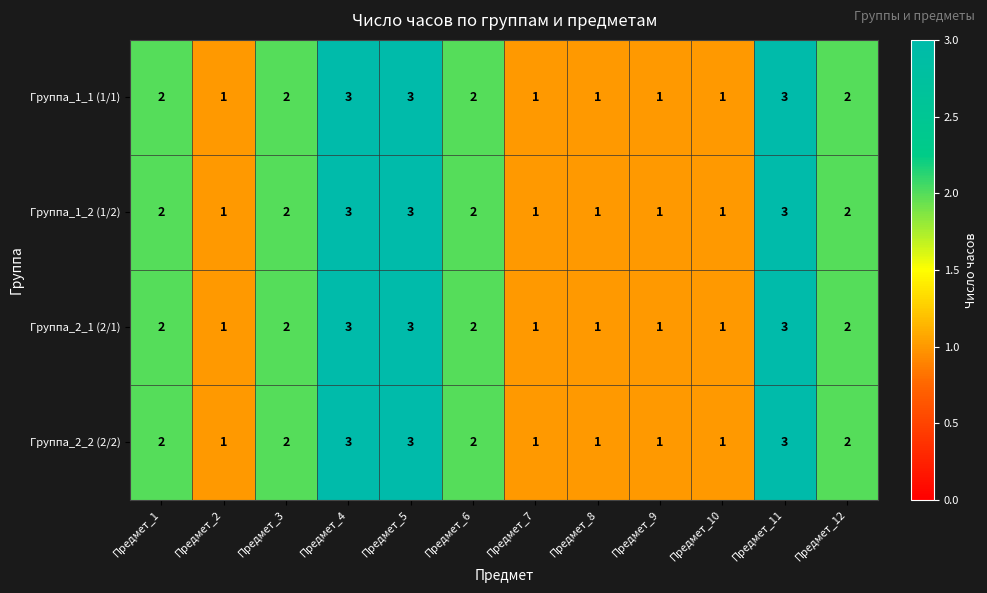

What is the sum of all Группа_2_1 (2/1) values?

22